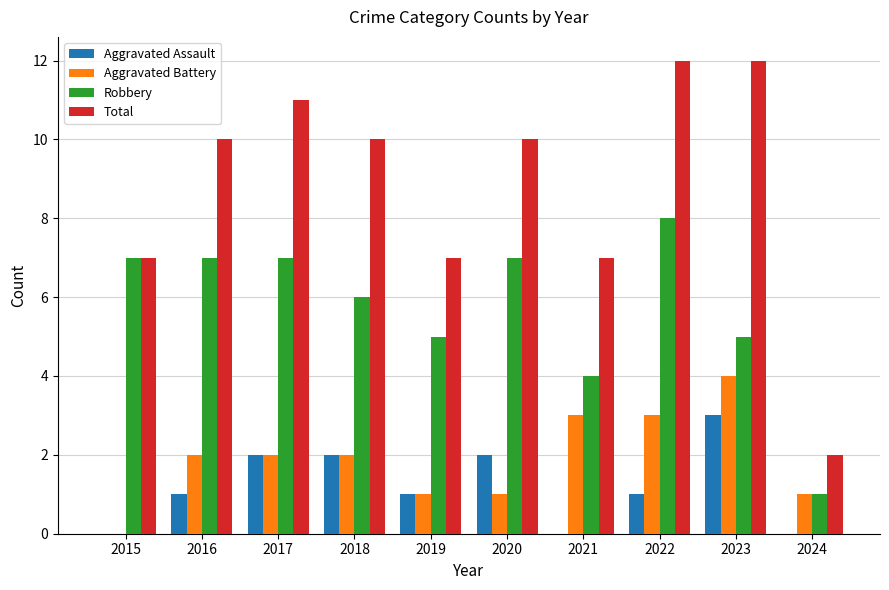

Is the value of Aggravated Assault at 2016 greater than the value of Total at 2019?

No